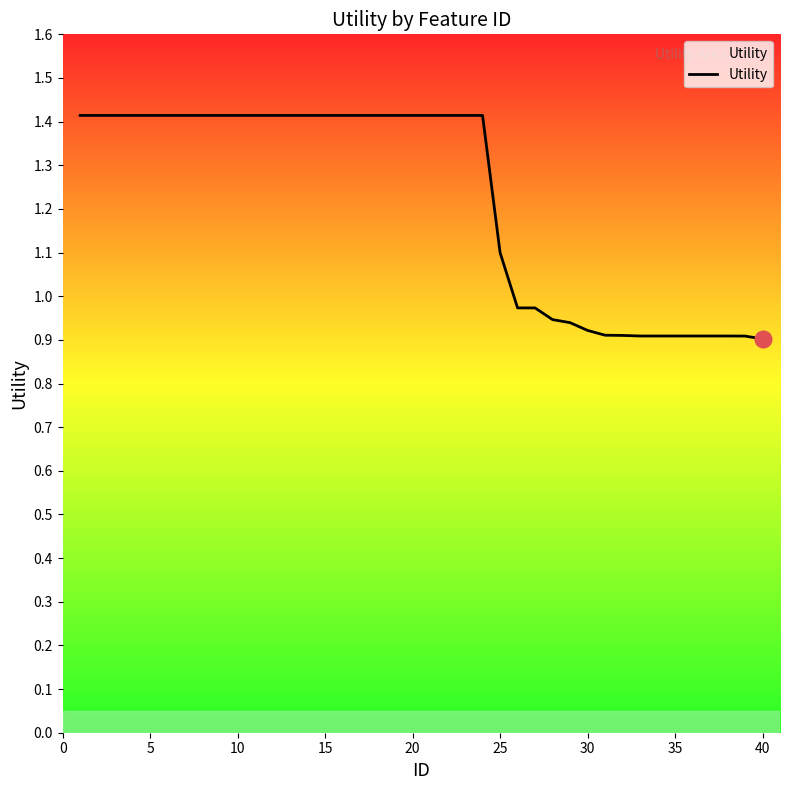

What is the maximum value shown in the chart?

1.4